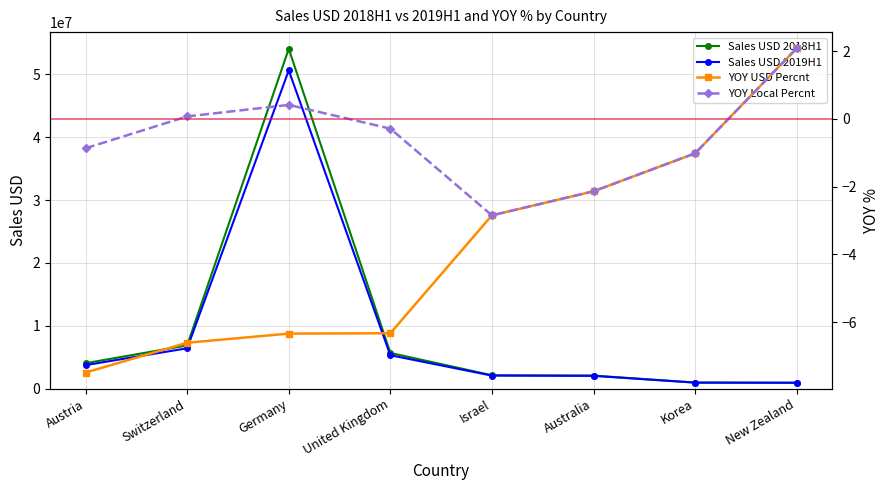

The value of YOY Local Percnt at United Kingdom is -0.5. True or false?

False